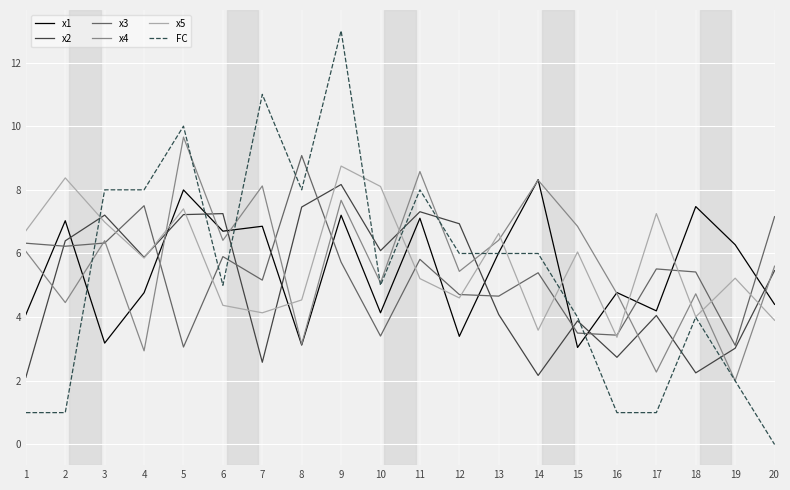

In x4, how many points are lower than both neighbors (excluding endpoints)?

8